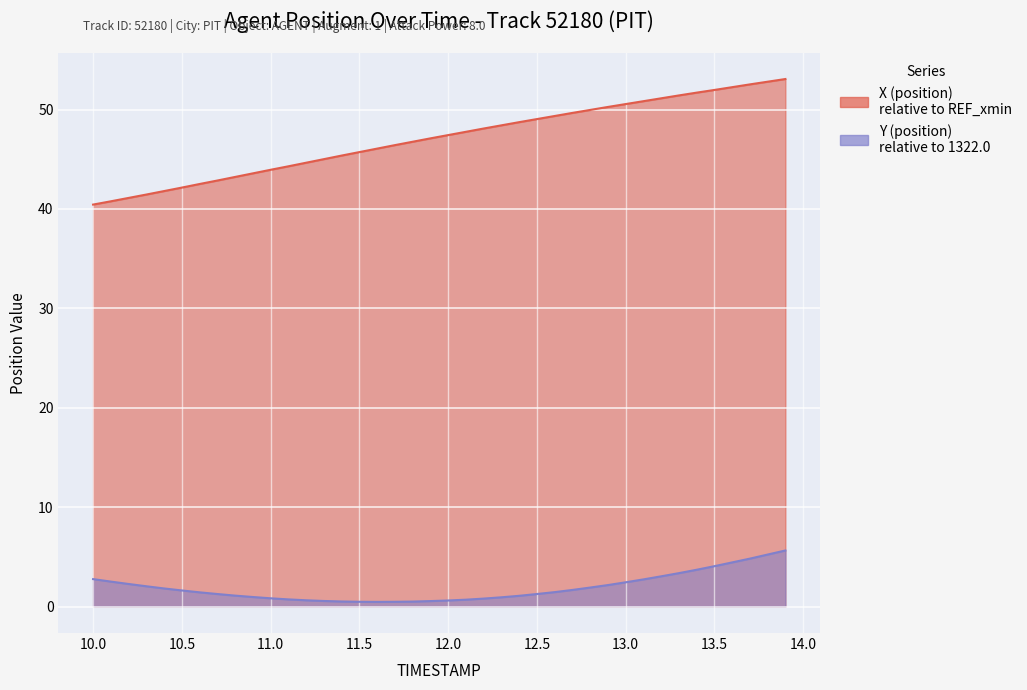

What is the total value across all series at 10.4?

43.6